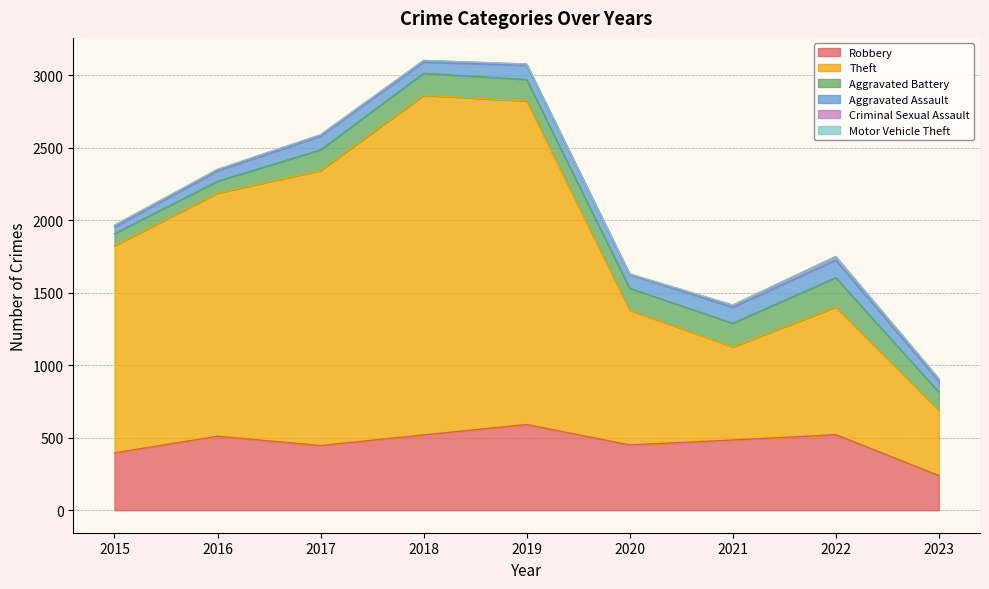

True or false: Aggravated Battery has a value of 240 at 2021.

False